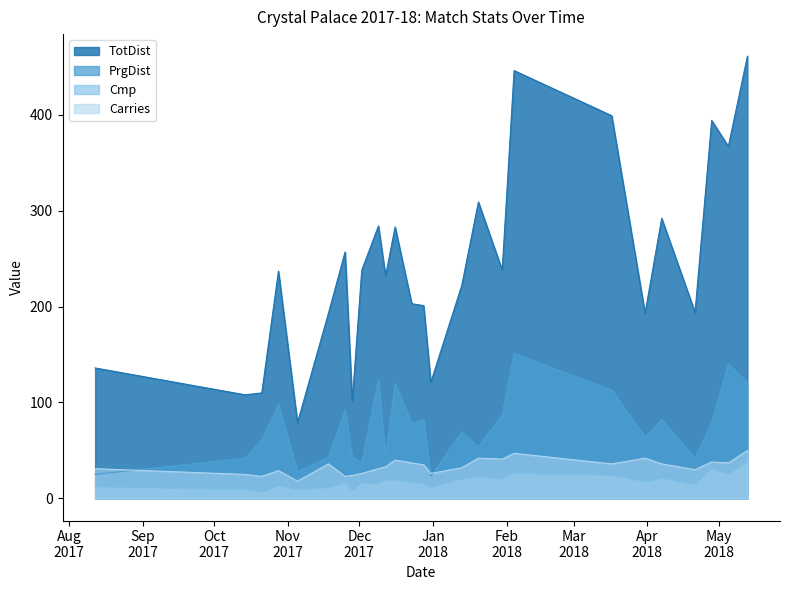

What is the average value of the PrgDist series?

75